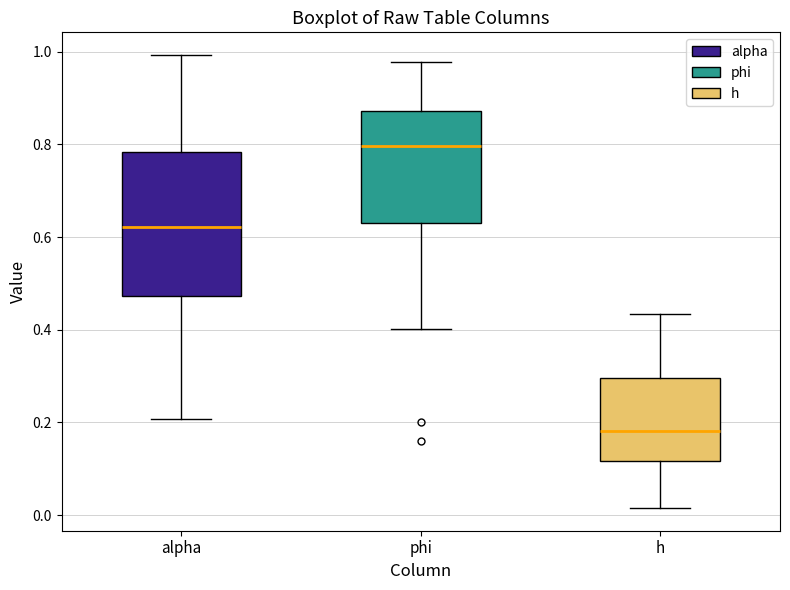

Which box has the highest median line?

phi